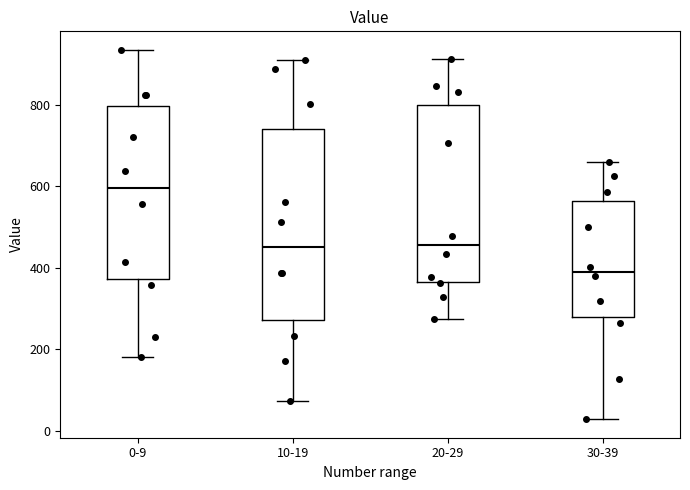

Reading left to right, read every box against the y-axis: the position of its median line, the range the box covers, and the ends of its whiskers. The values are not printed on the chart, so give them approximately, as read against the axis.

0-9: median 600, box 380 to 800, whiskers 180 to 940
10-19: median 460, box 280 to 740, whiskers 80 to 920
20-29: median 460, box 360 to 800, whiskers 280 to 920
30-39: median 400, box 280 to 560, whiskers 20 to 660